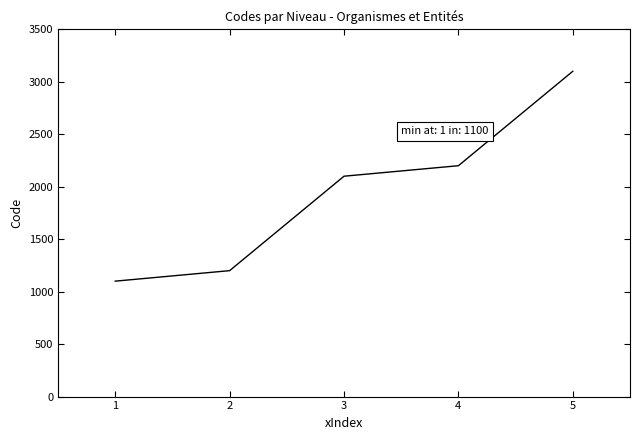

What is the ratio of the value at 5 to the value at 4?

1.4